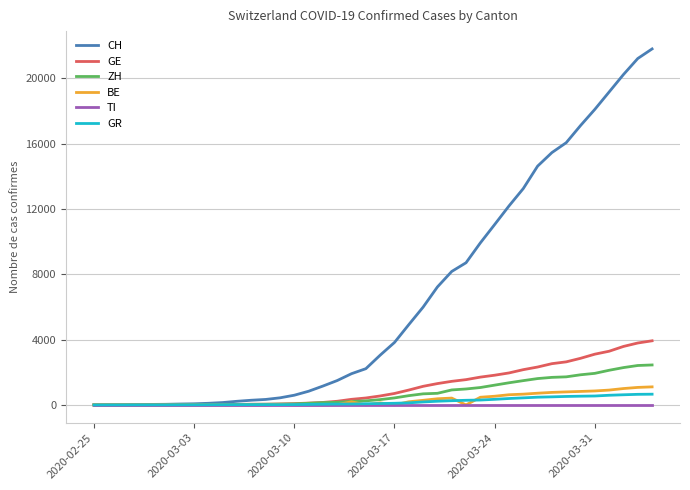

What is the greatest value displayed?

21806